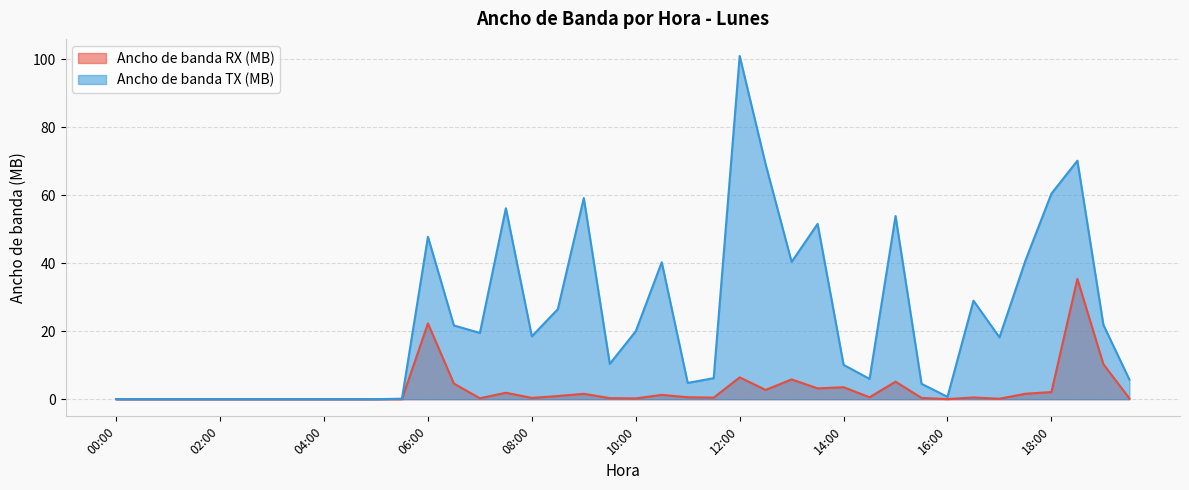

The Ancho de banda RX (MB) series shows 3.2 at 13:30. True or false?

True